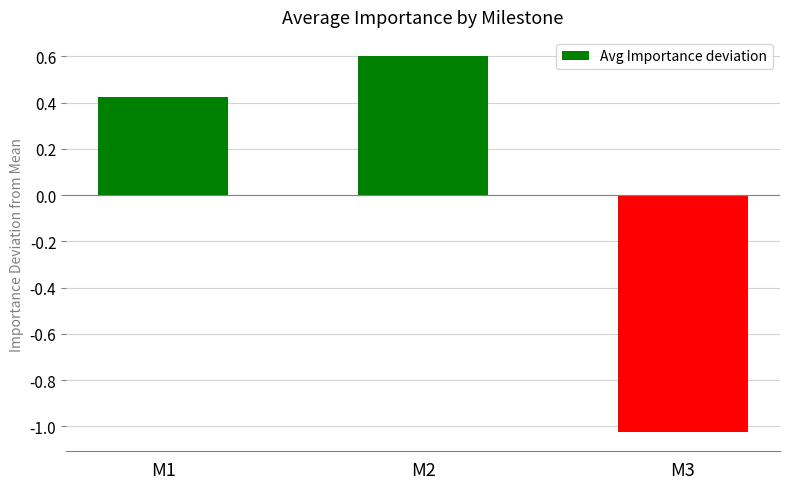

Is it true that the value at M1 is 0.1?

False